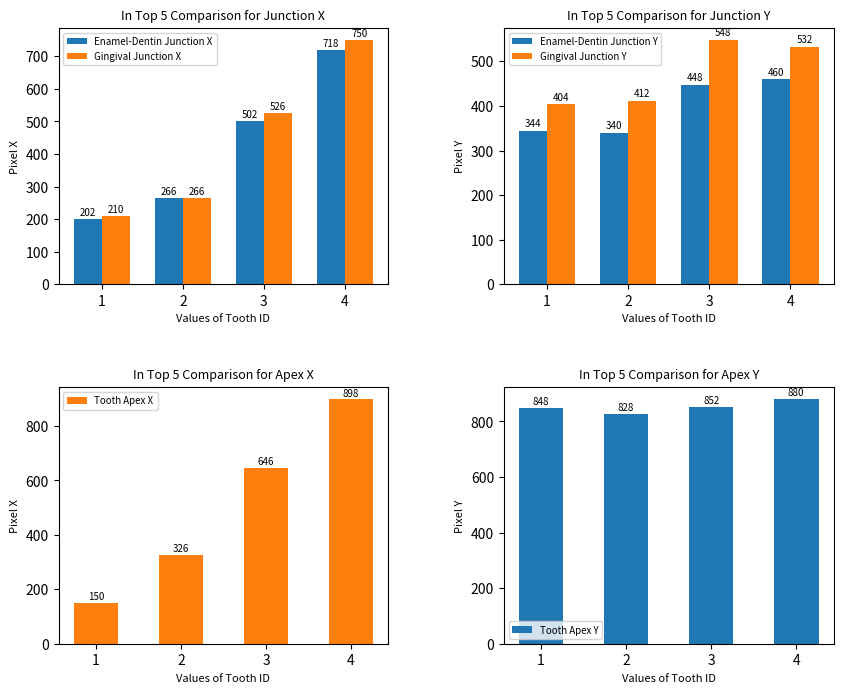

Is the value of Enamel-Dentin Junction Y at 2 greater than the value of Tooth Apex X at 1?

Yes